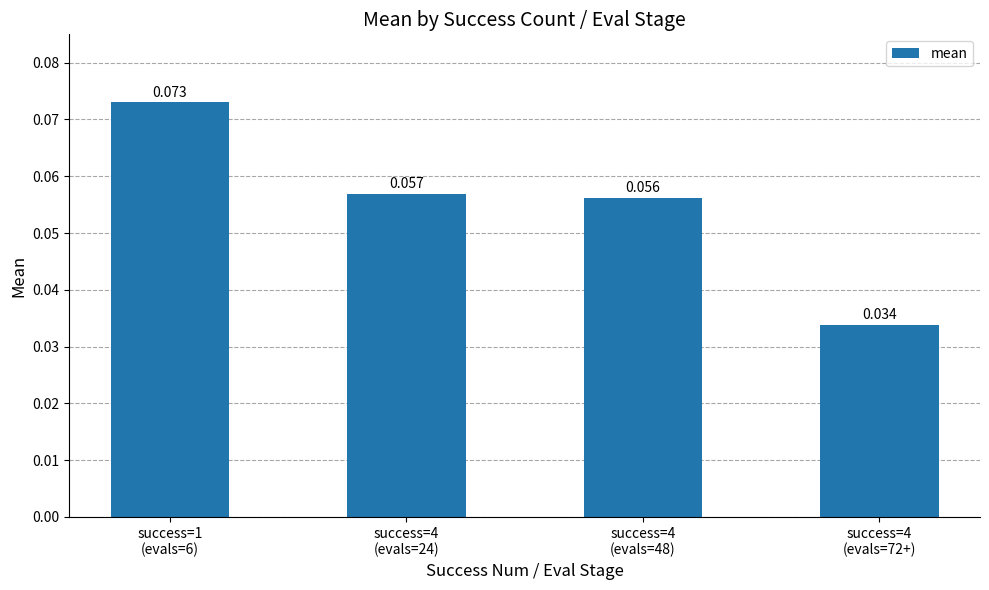

Reading right to left, list all the values displayed in this chart.

success=4
(evals=72+)=0.0	success=4
(evals=48)=0.1	success=4
(evals=24)=0.1	success=1
(evals=6)=0.1